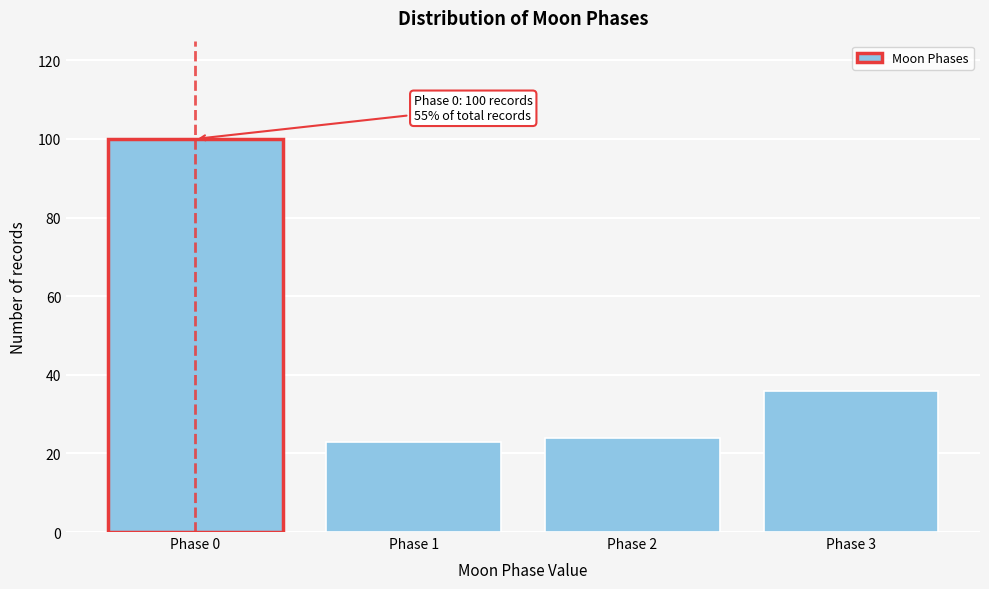

Reading left to right, extract all data points from this chart.

100	23	24	36